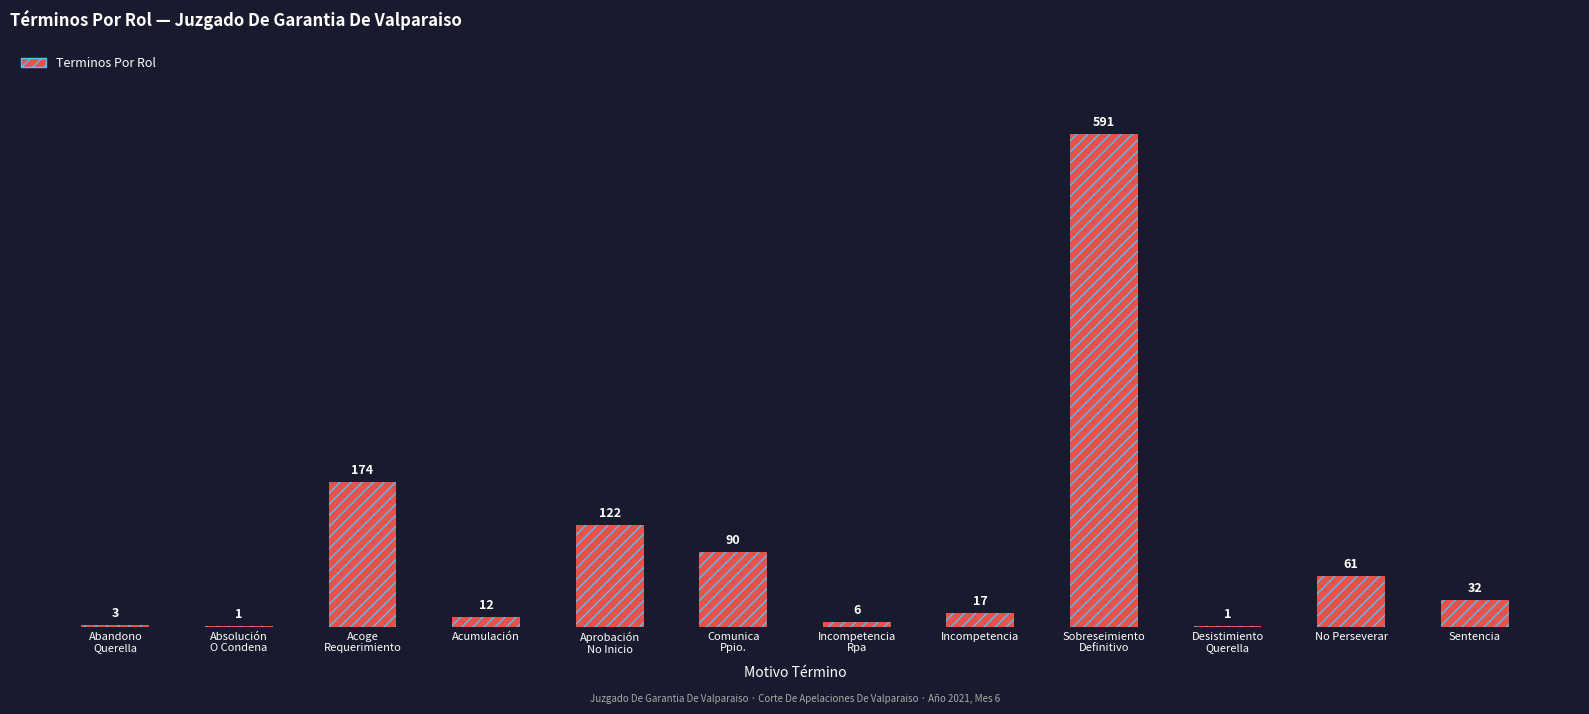

Does the chart contain stacked bars?

No